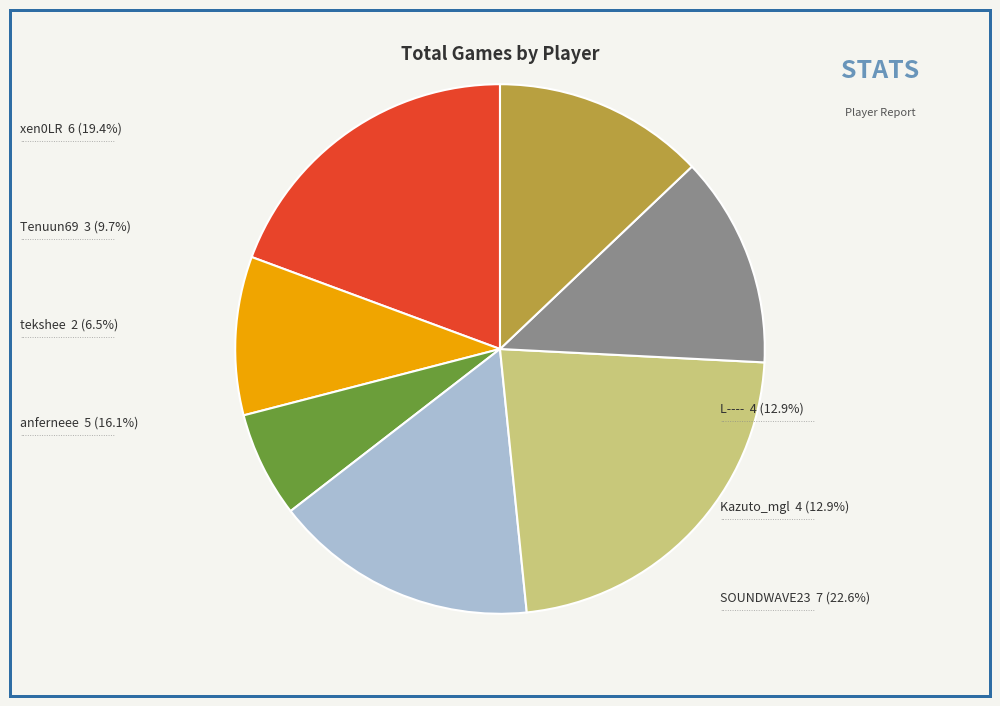

Does any single category account for the majority?

No